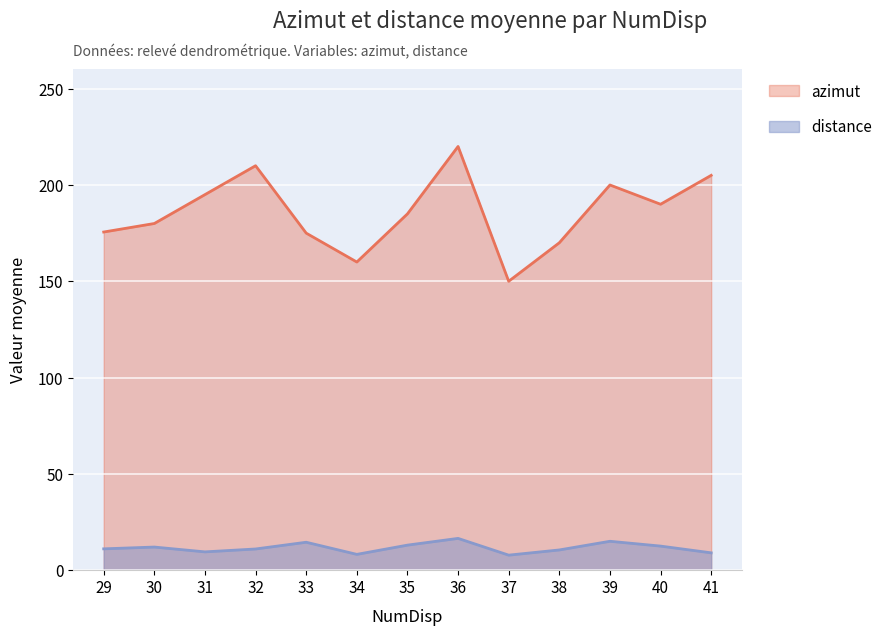

What is the greatest value displayed?

220.0